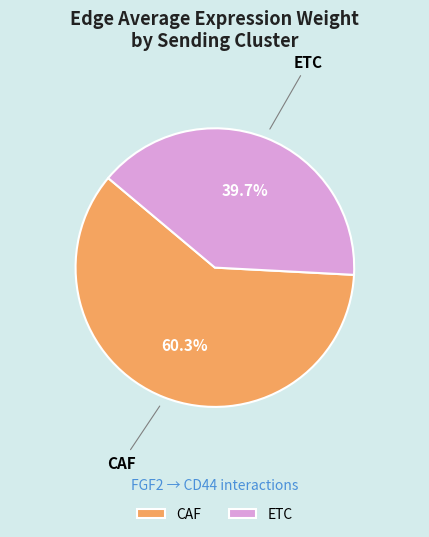

Combined, what portion of the pie is ETC and CAF?

100.0%